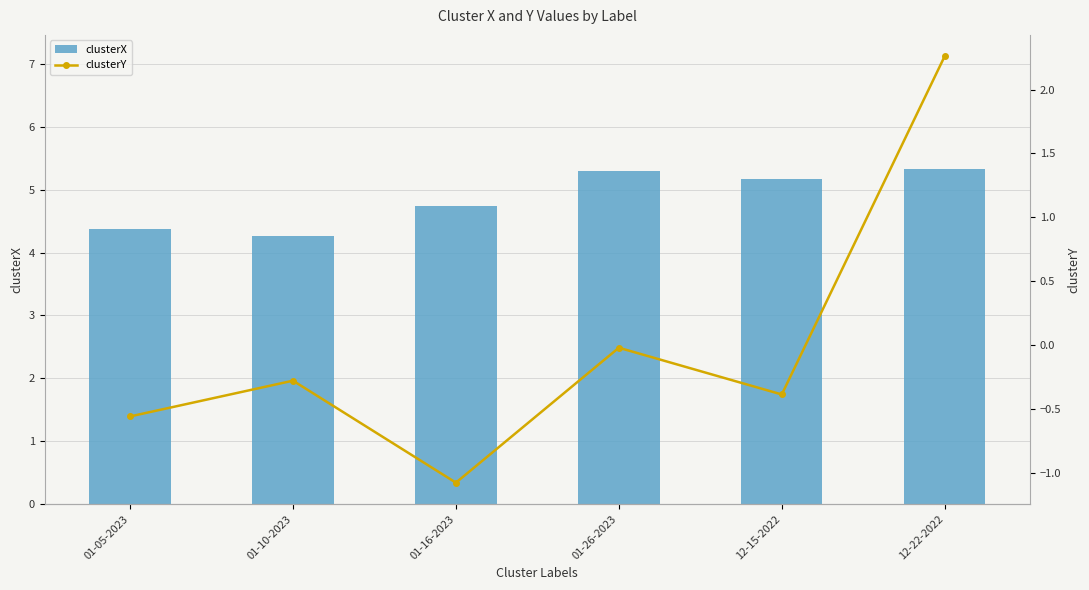

At which label does clusterY reach its peak?

12-22-2022